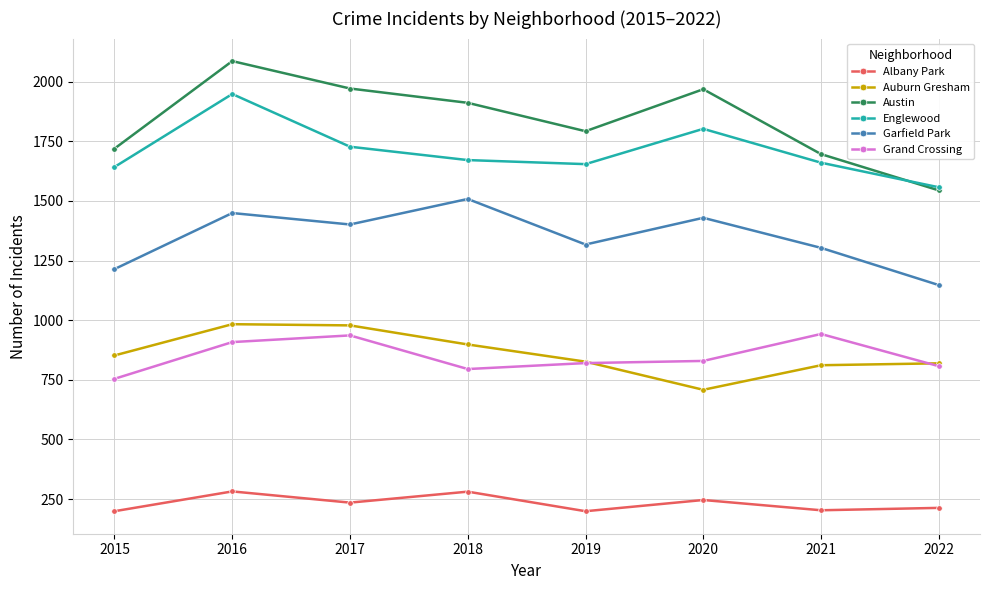

Where does the Englewood series first go above 1671?

2016